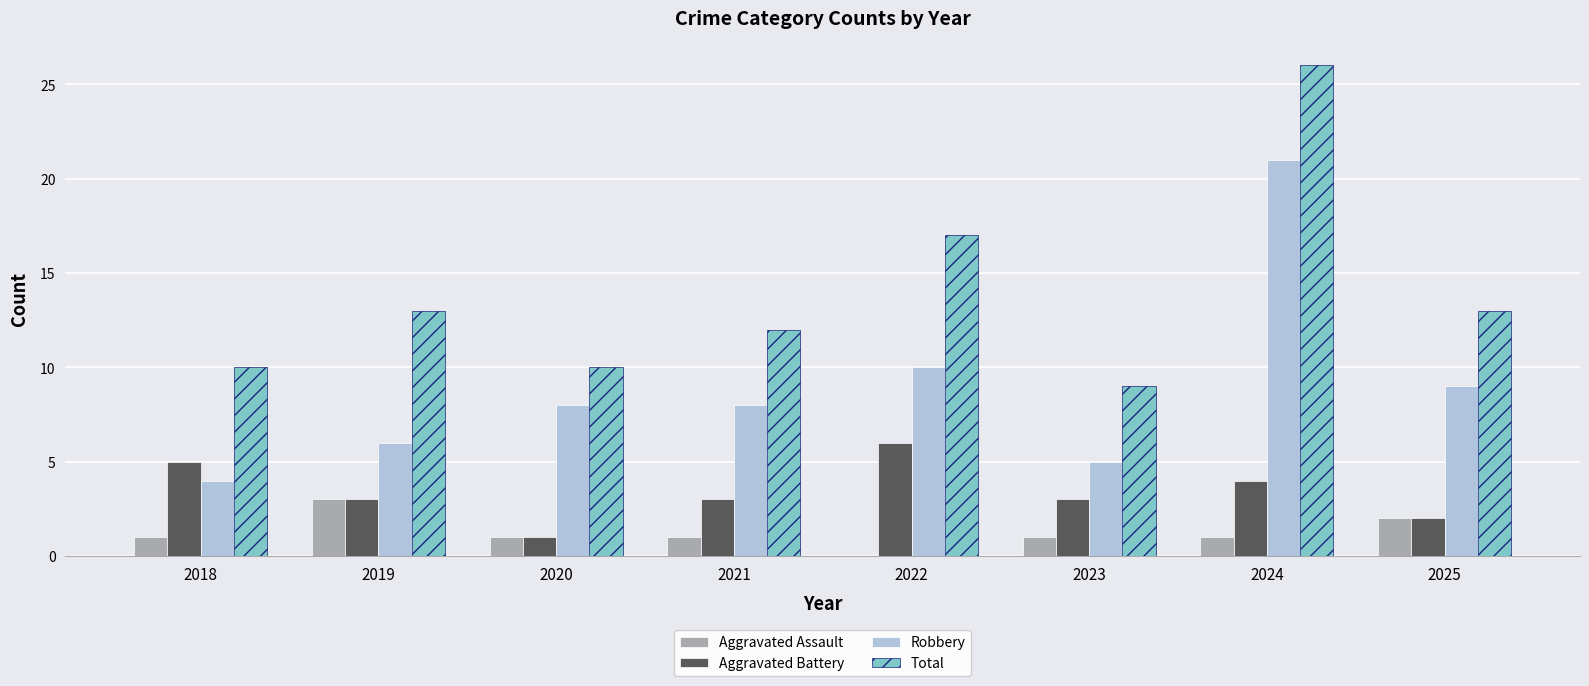

What value does the Aggravated Battery series have at 2023?

3